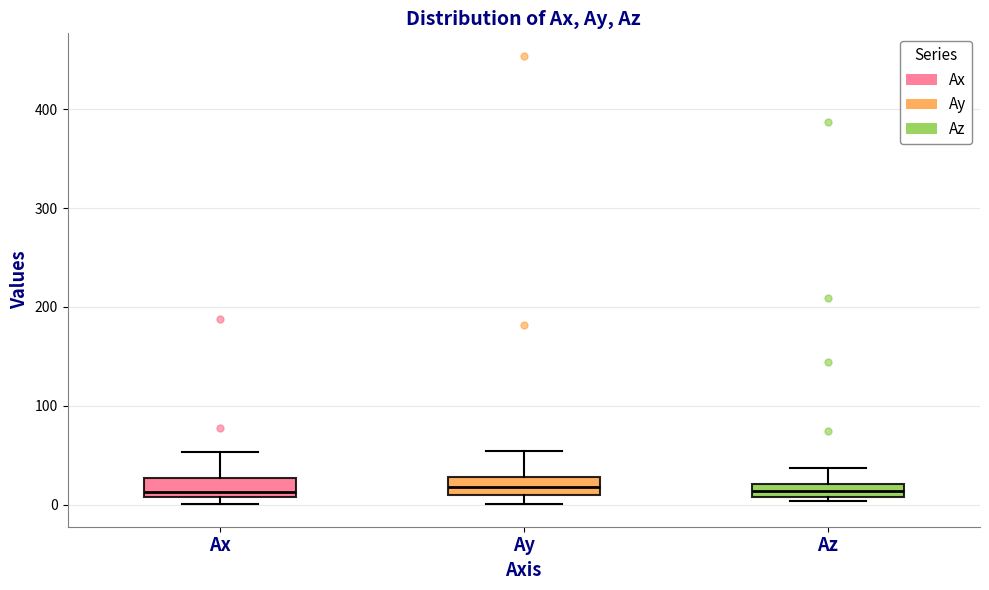

Where does the median line of the box for Ay sit on the y-axis? The values are not printed on the chart, so give them approximately, as read against the axis.

20